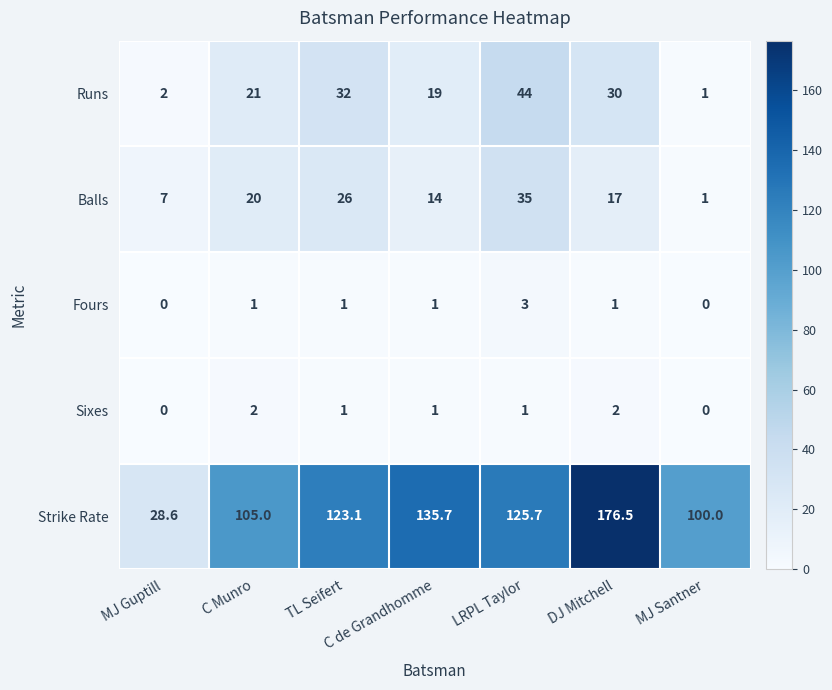

At which category is the sum across all series the highest?

DJ Mitchell